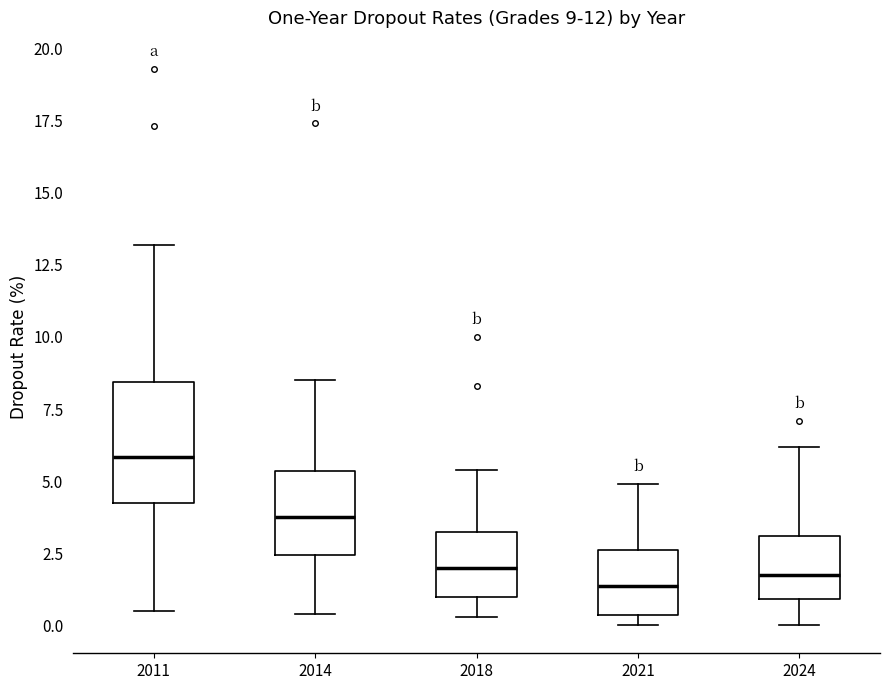

Which box has the highest median line?

2011